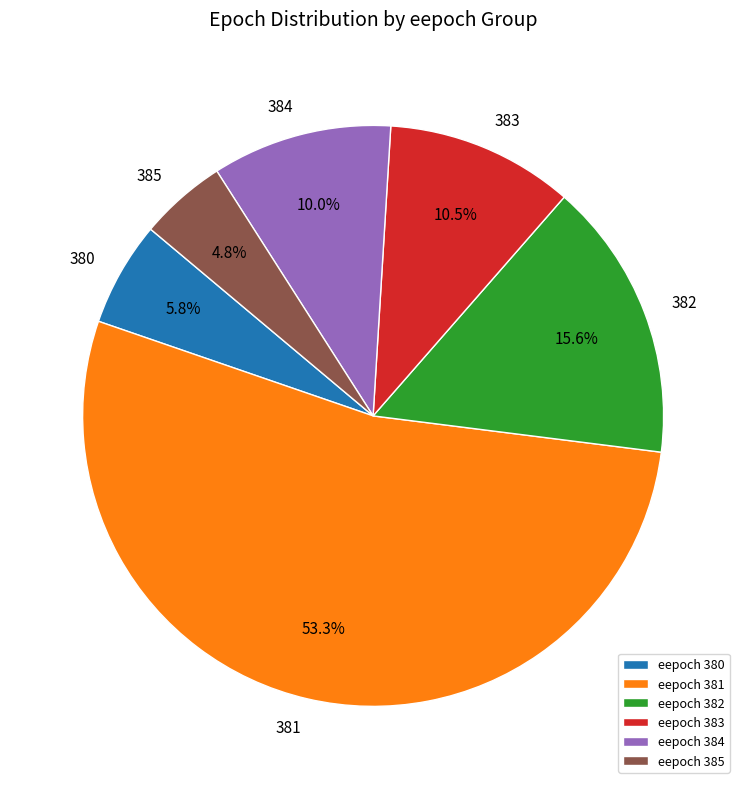

Is the sum of eepoch 381 and eepoch 380 greater than half?

Yes